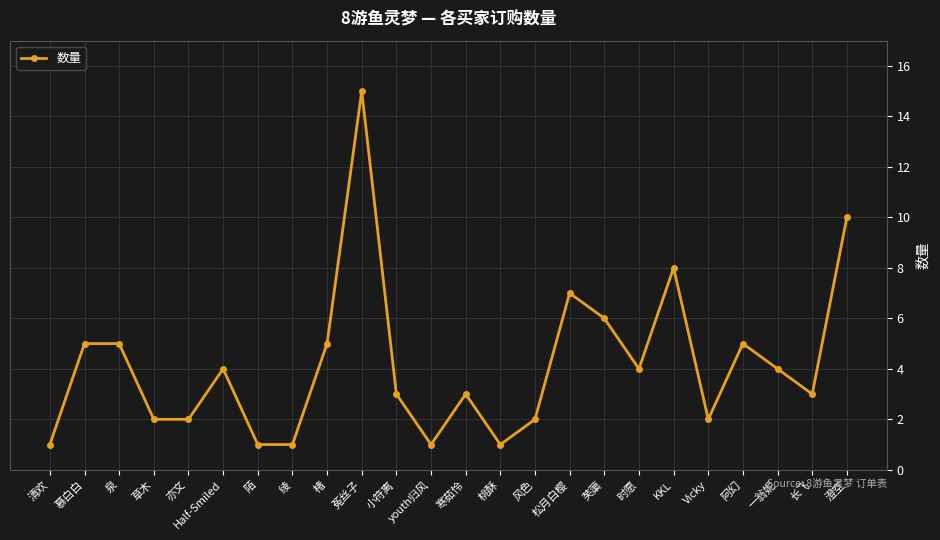

Is it true that the value at 泉 is 5?

True